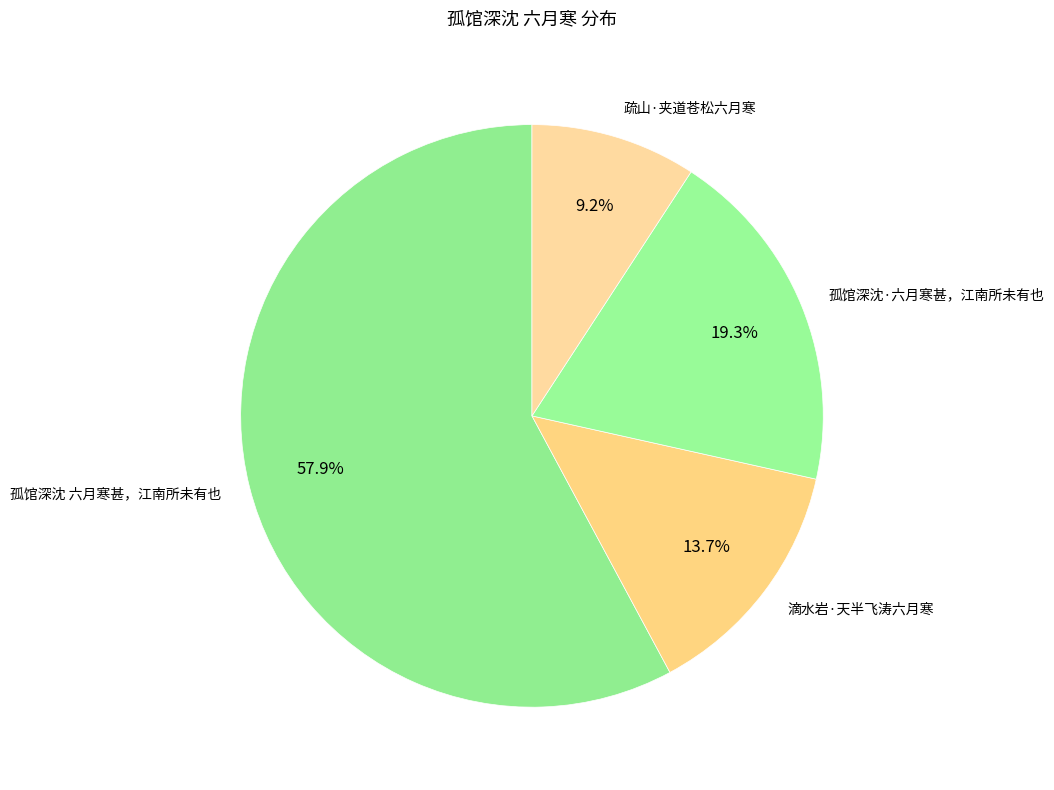

Which category has the biggest portion of the pie?

孤馆深沈 六月寒甚，江南所未有也